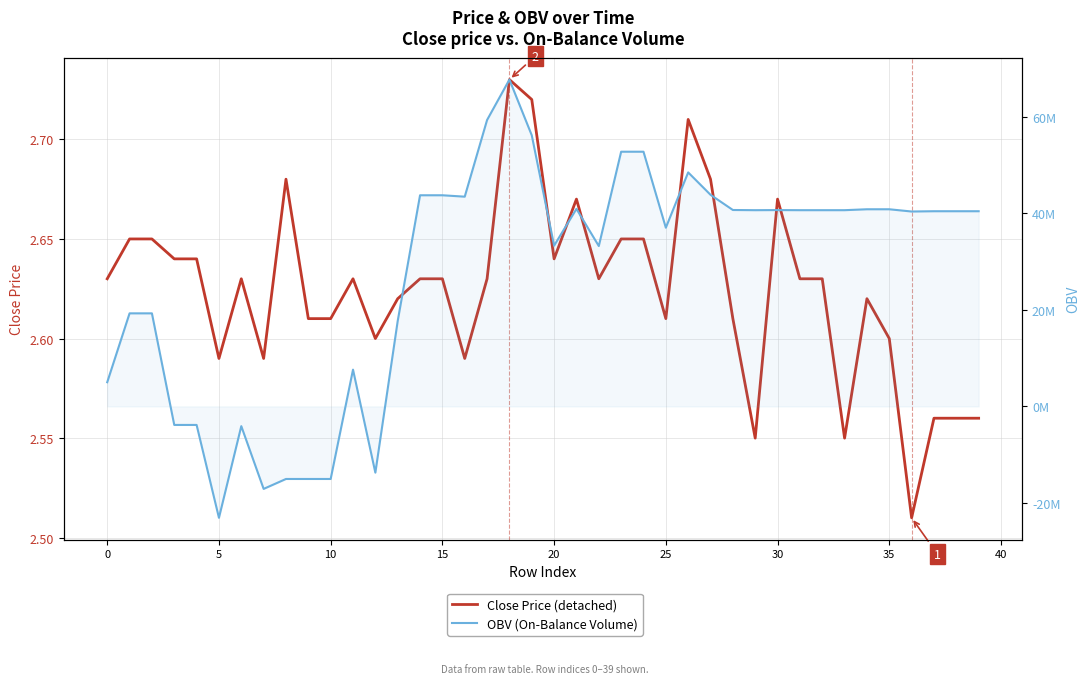

The Close Price (detached) series shows 1.1 at 11. True or false?

False